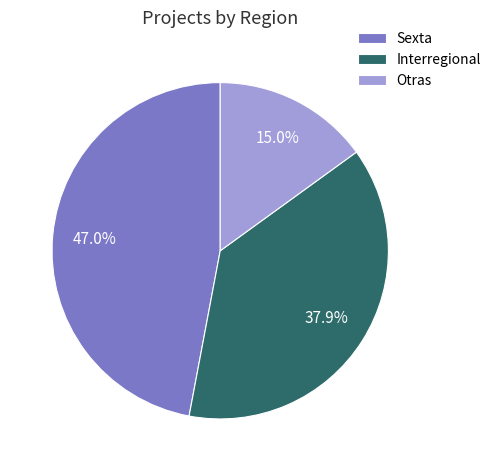

Is it true that Sexta is 59% of the pie?

False